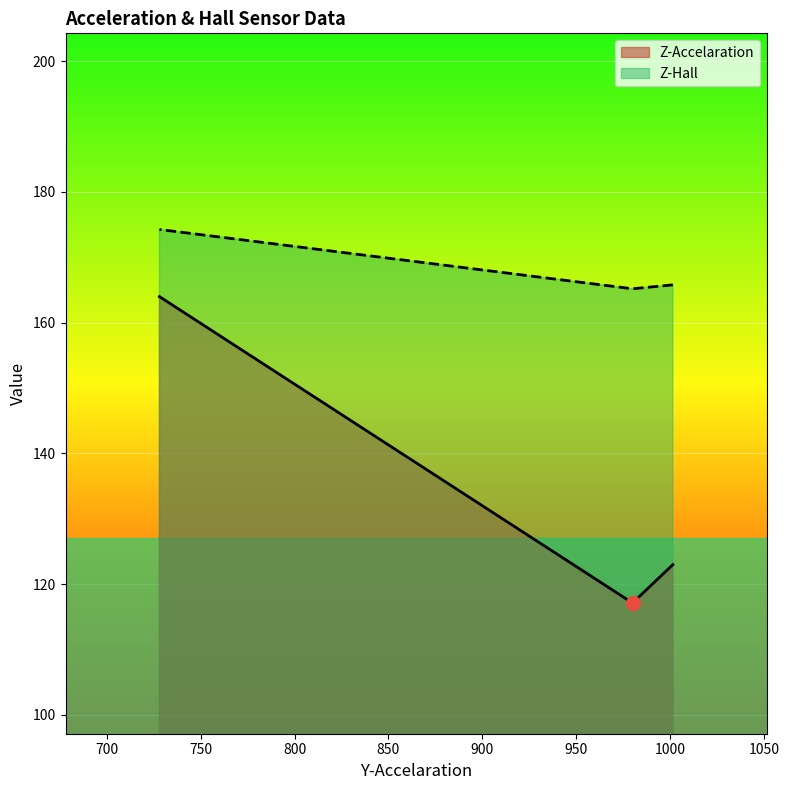

Rank the categories by Z-Hall value from lowest to highest.

979.9, 1001.38, 728.1